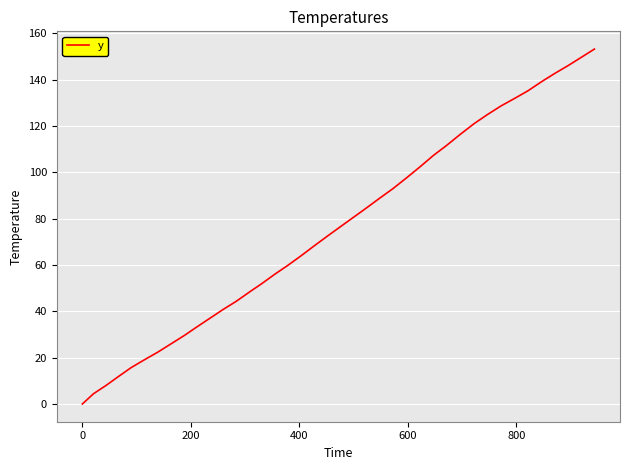

What is the difference between the maximum and minimum values?

153.2